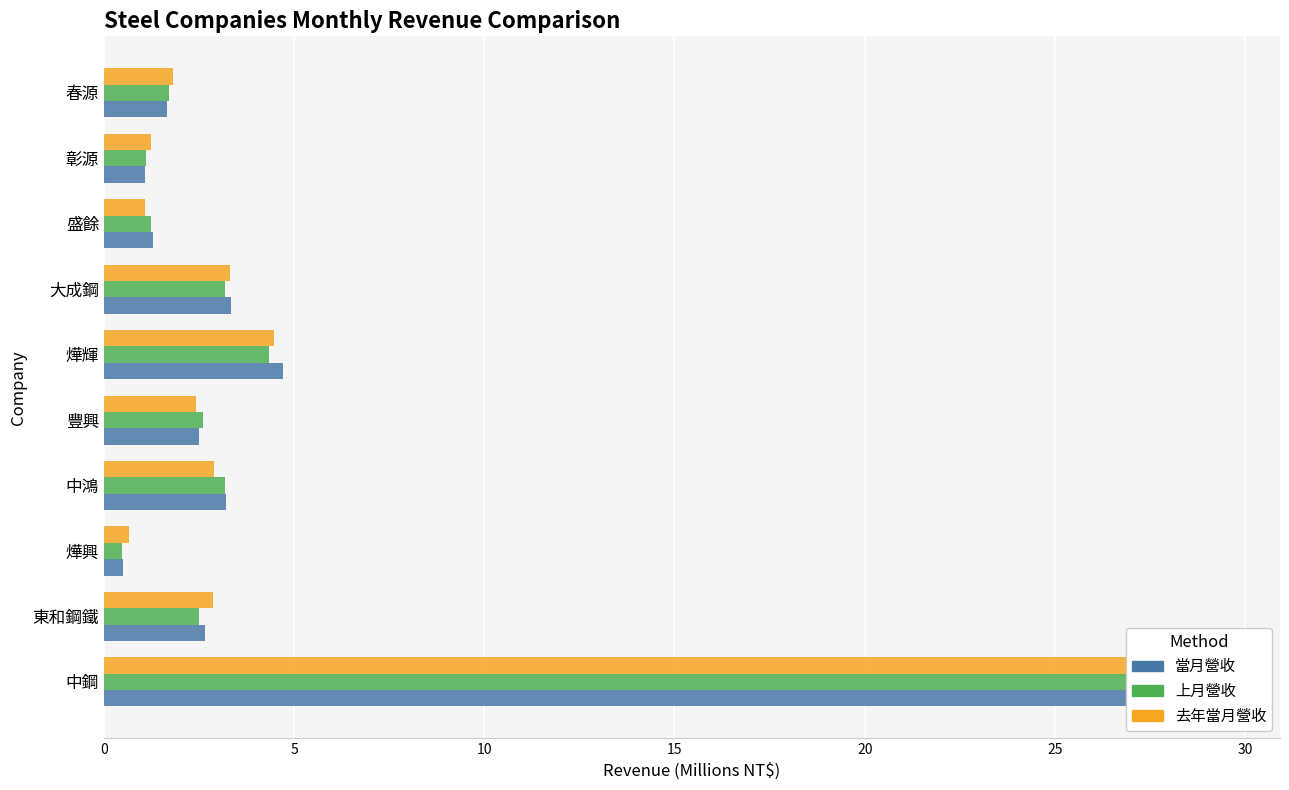

Does the chart contain any negative values?

No